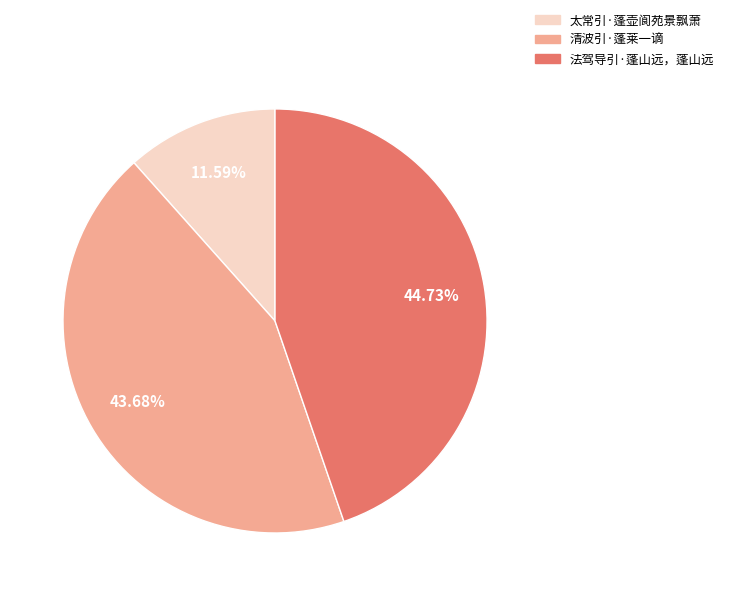

What portion of the pie excludes 清波引·蓬莱一谪?

56.3%